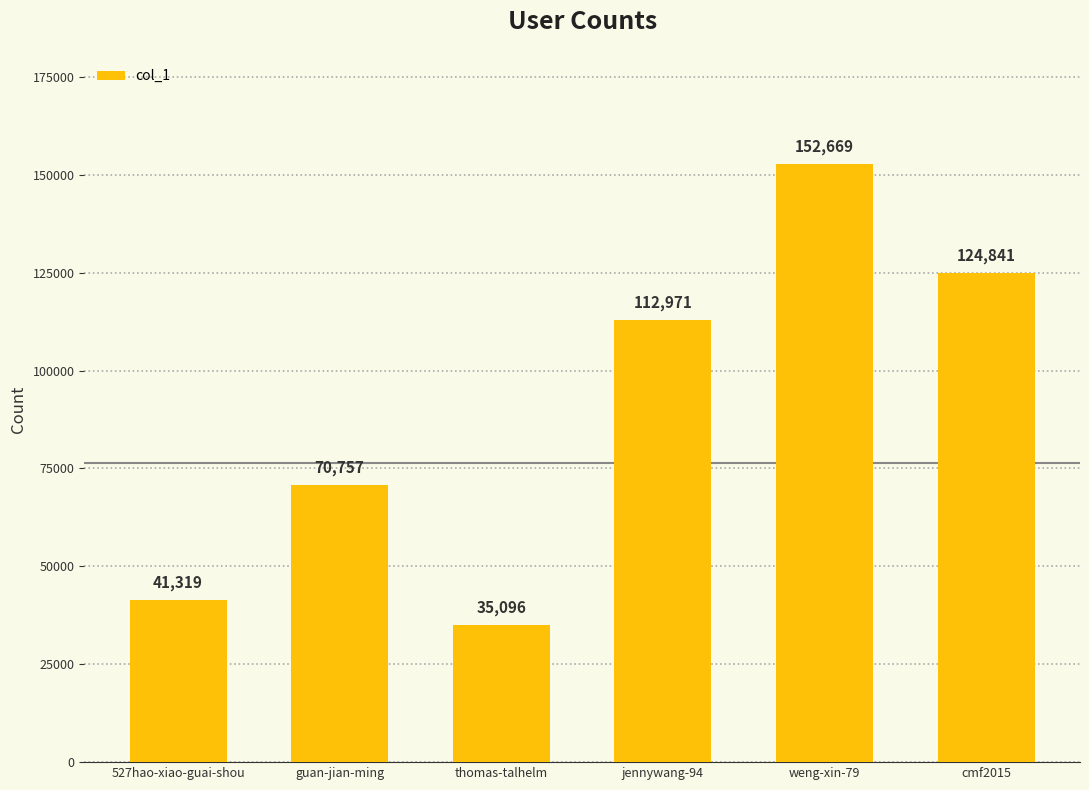

What is the value of the 1st bar from the left?

41319